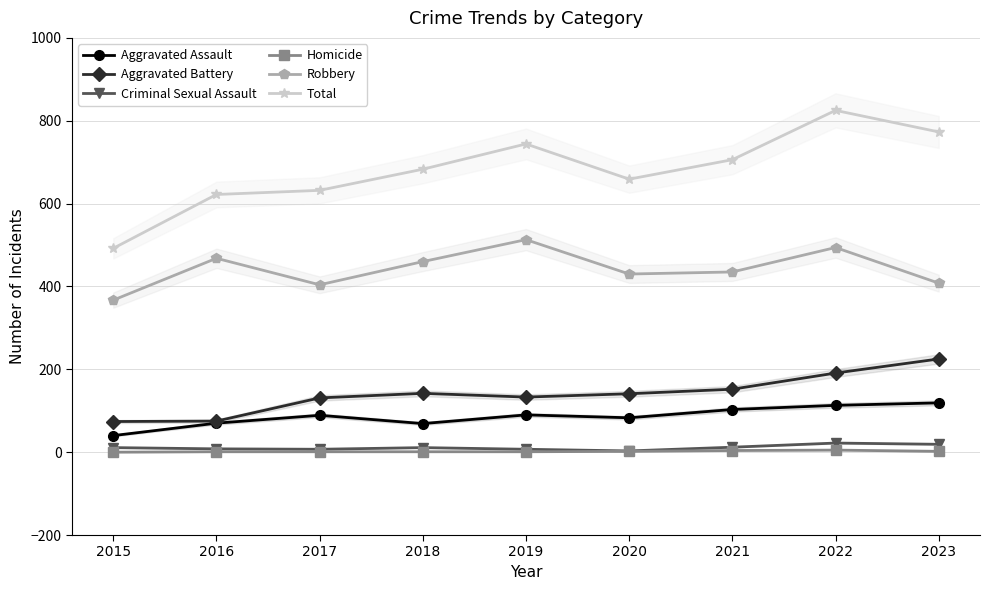

Which series has the largest total across all categories?

Total